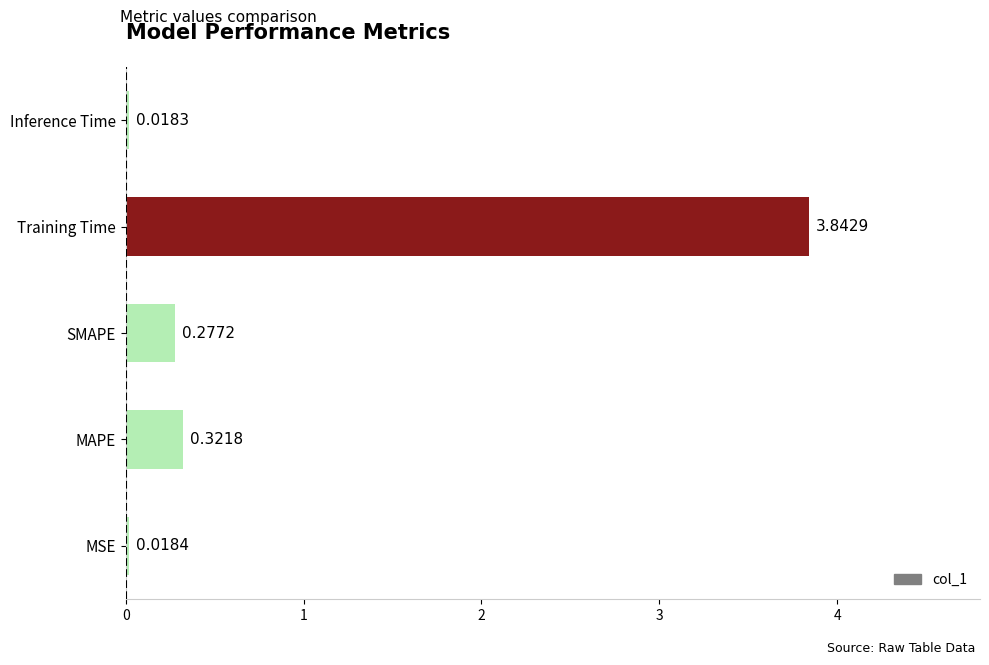

Which has a higher value, Inference Time or Training Time?

Training Time